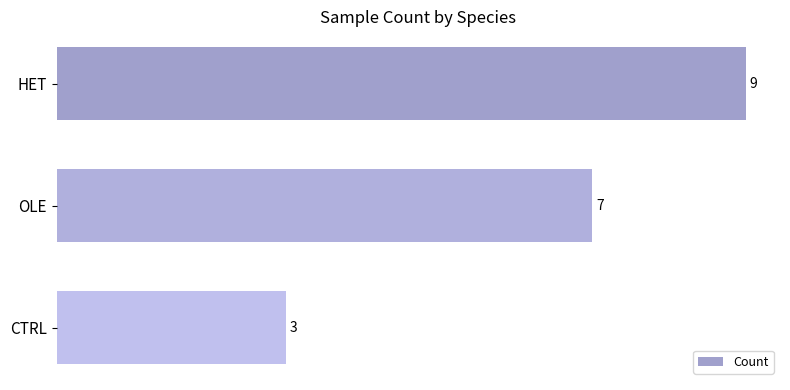

The value at OLE is 7. True or false?

True